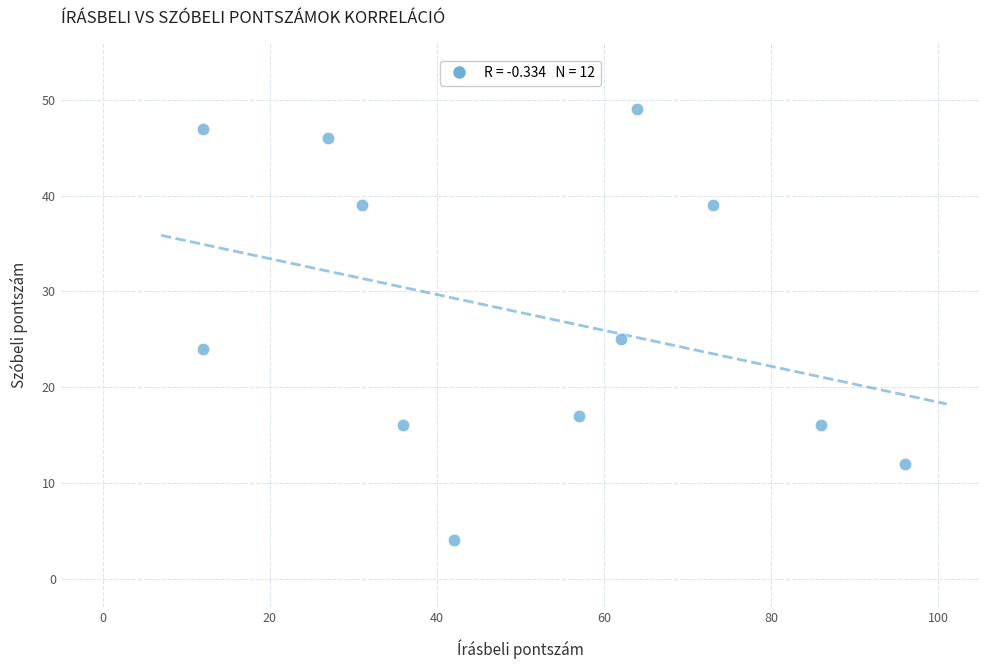

What is the average X value?

50